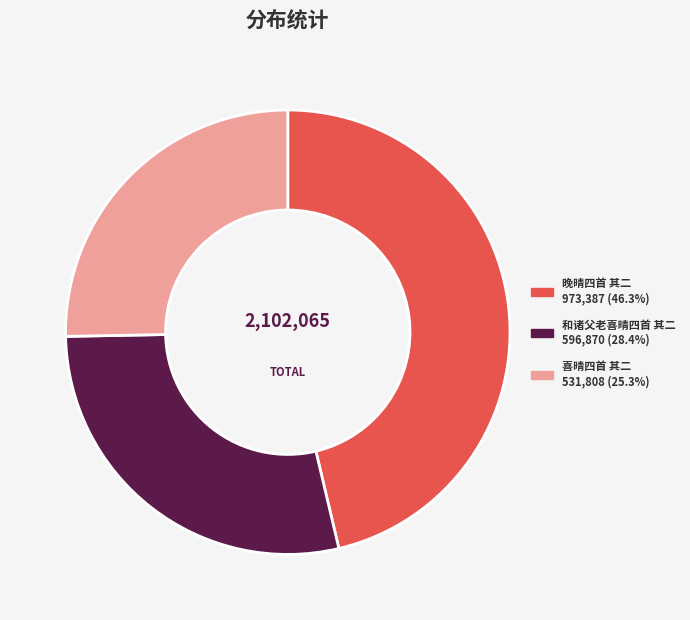

Is there any slice that represents more than half of the pie?

No